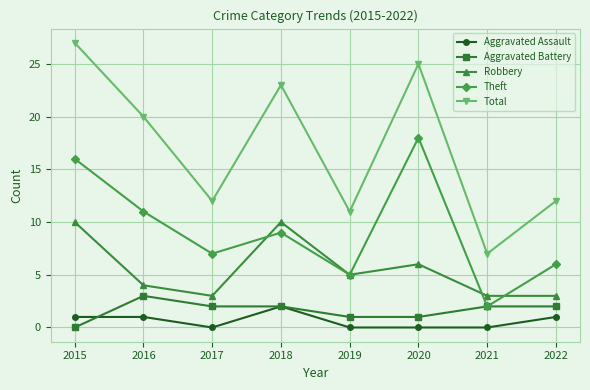

True or false: Theft and Total cross at least once.

False